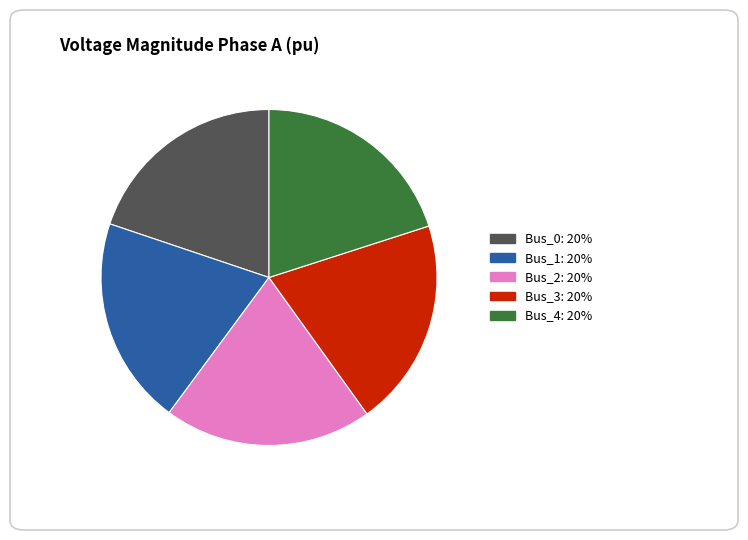

Is the sum of Bus_0 and Bus_1 greater than half?

No